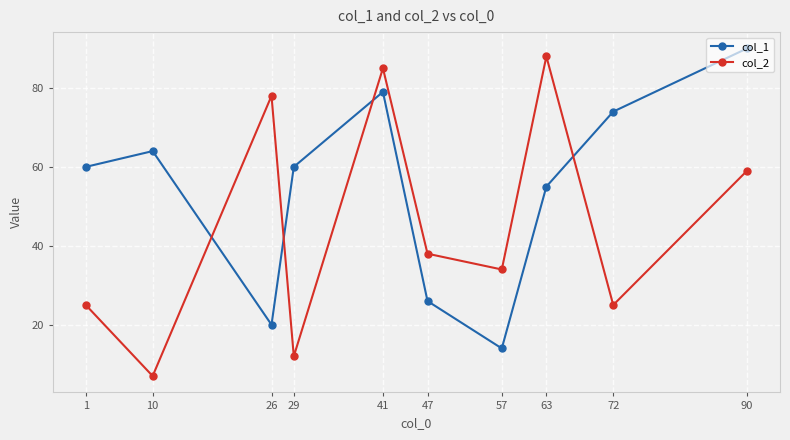

Reading left to right, transcribe all the data shown in this chart.

col_1: 60	64	20	60	79	26	14	55	74	90
col_2: 25	7	78	12	85	38	34	88	25	59